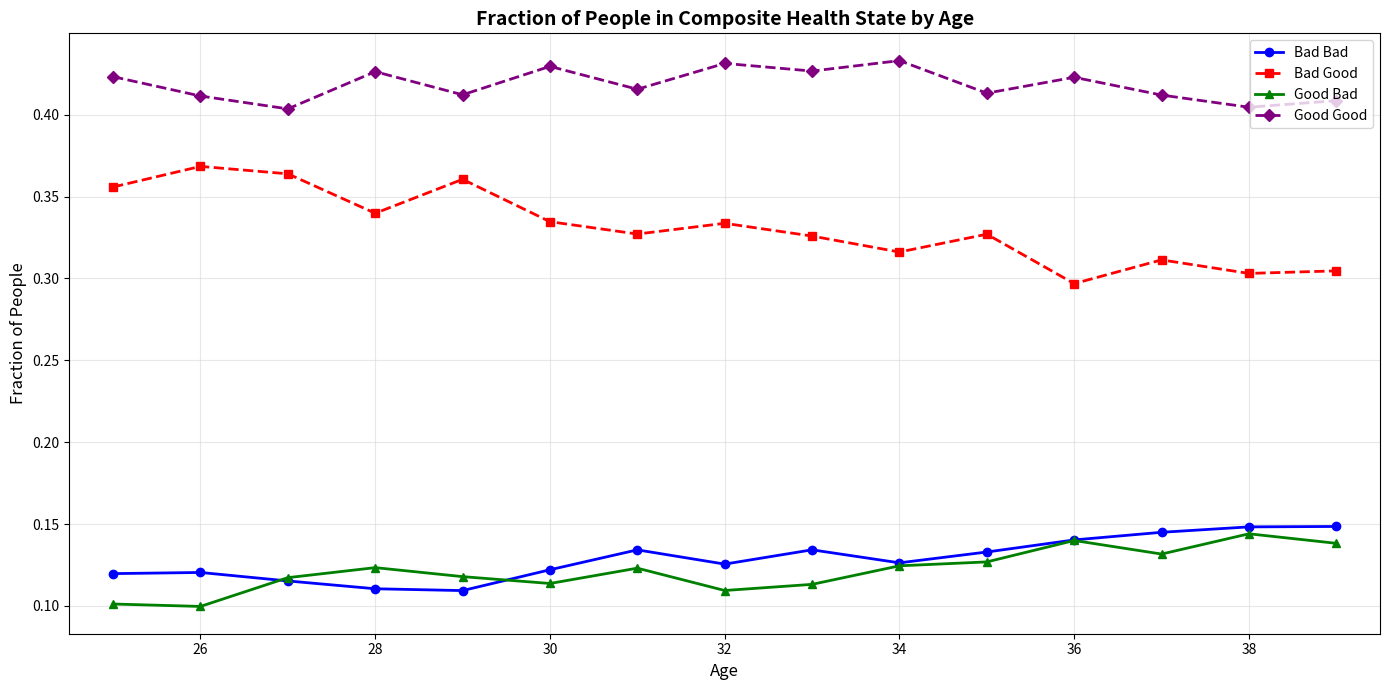

True or false: Bad Good and Good Bad intersect in this chart.

False